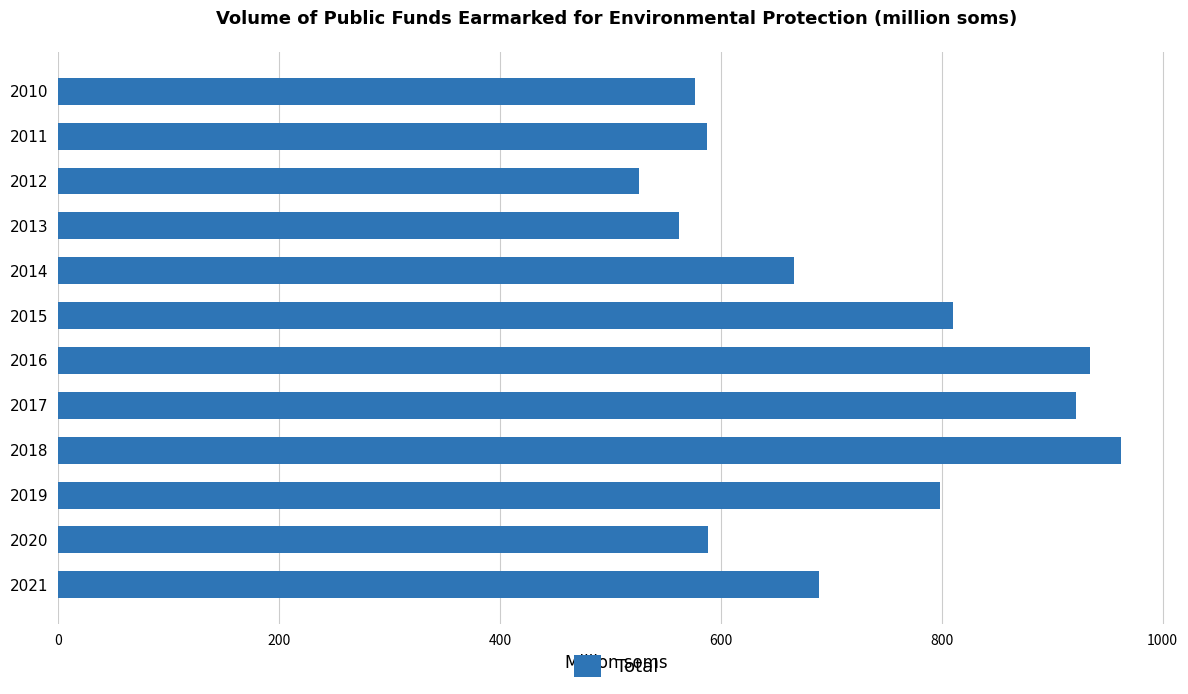

Which has a higher value, 2016 or 2011?

2016